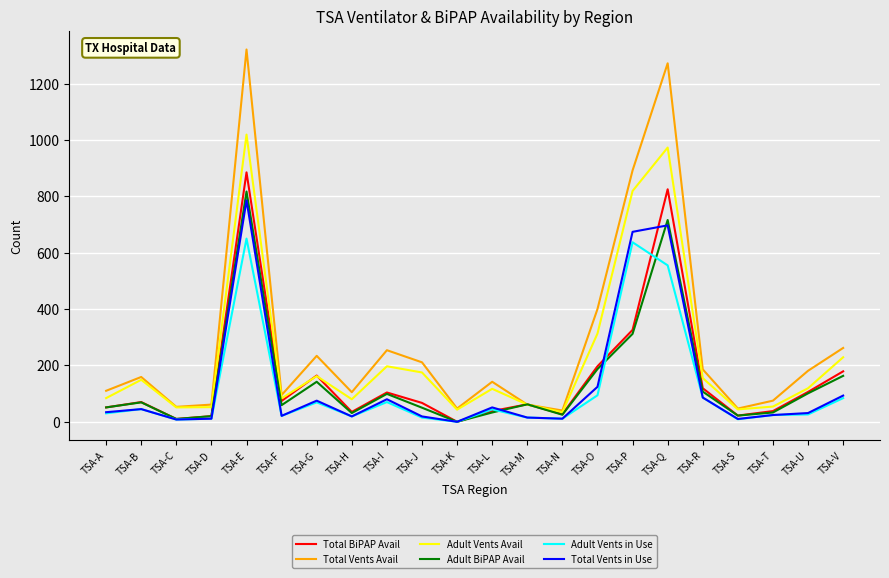

The Total Vents Avail series shows 298 at TSA-U. True or false?

False